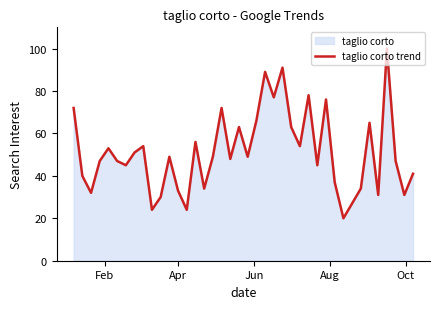

What is the maximum value shown in the chart?

100